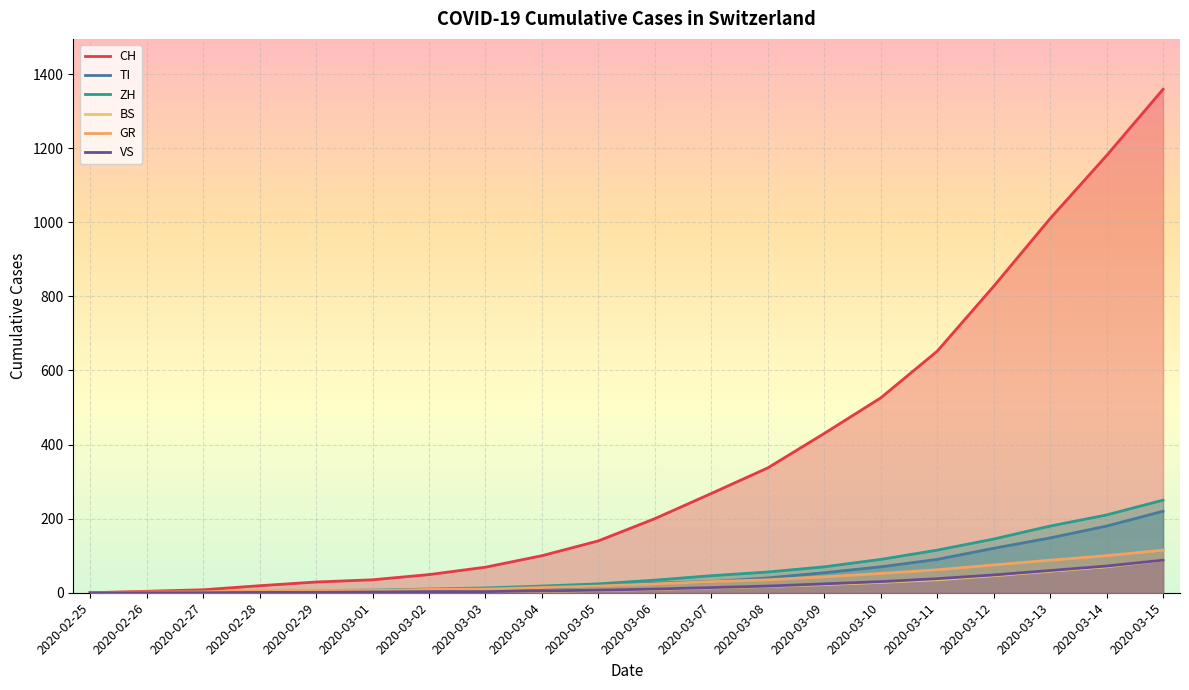

True or false: CH and ZH cross at least once.

False